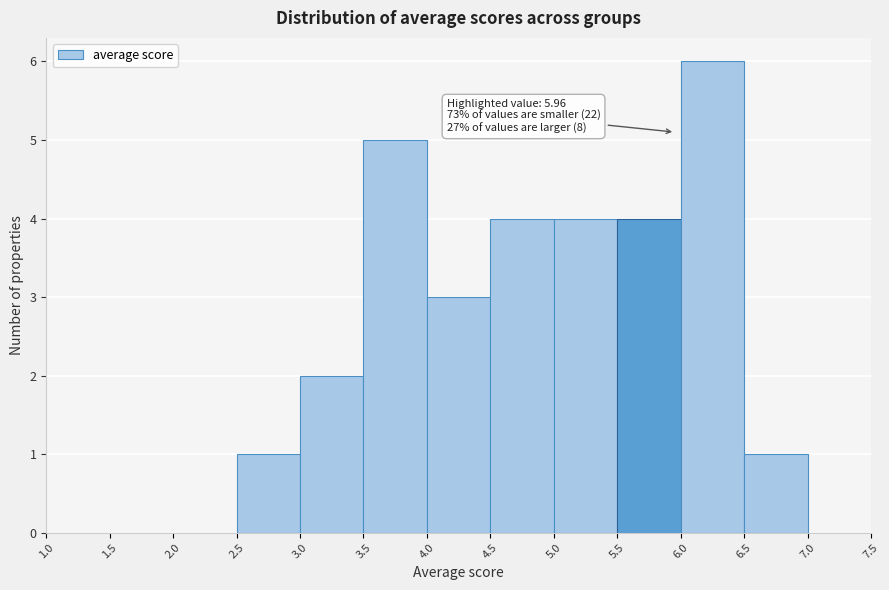

Which range on the x-axis has the tallest bar?

6.0 to 6.5